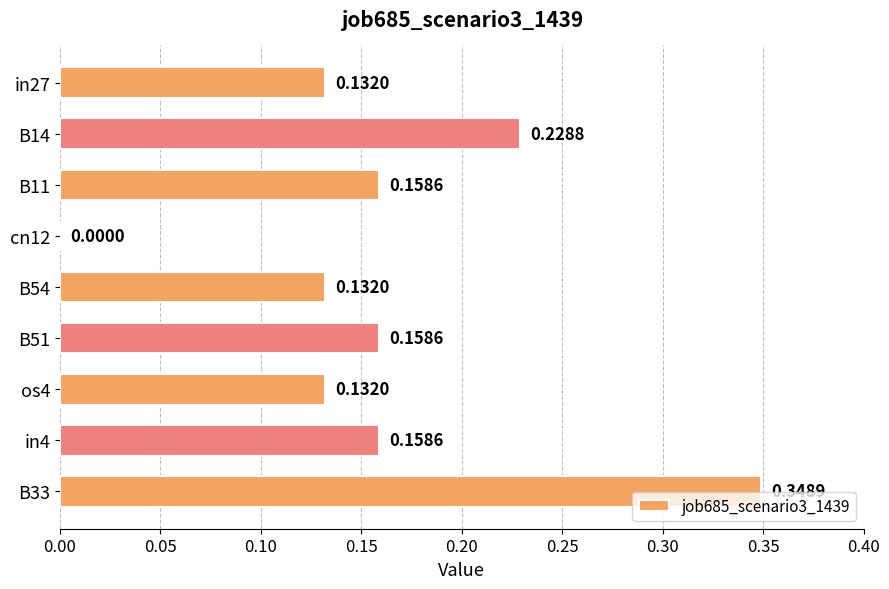

Count the number of categories in the chart.

9